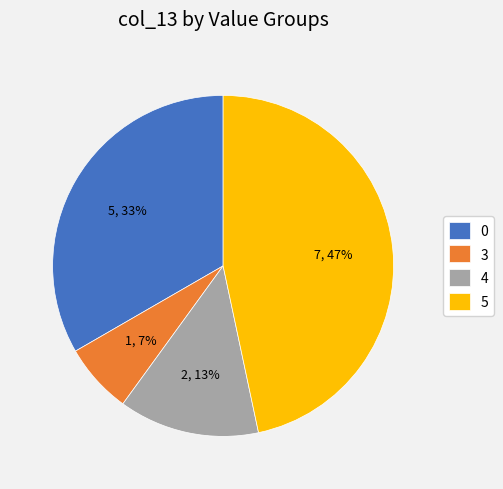

Does 0 account for over 50% of the chart?

No